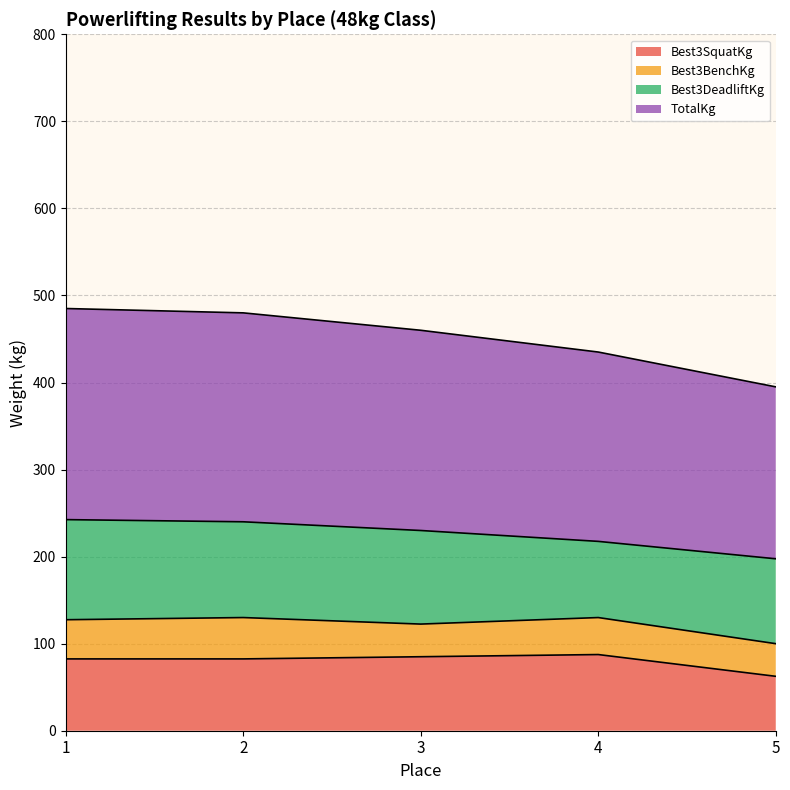

True or false: TotalKg and Best3SquatKg intersect in this chart.

False